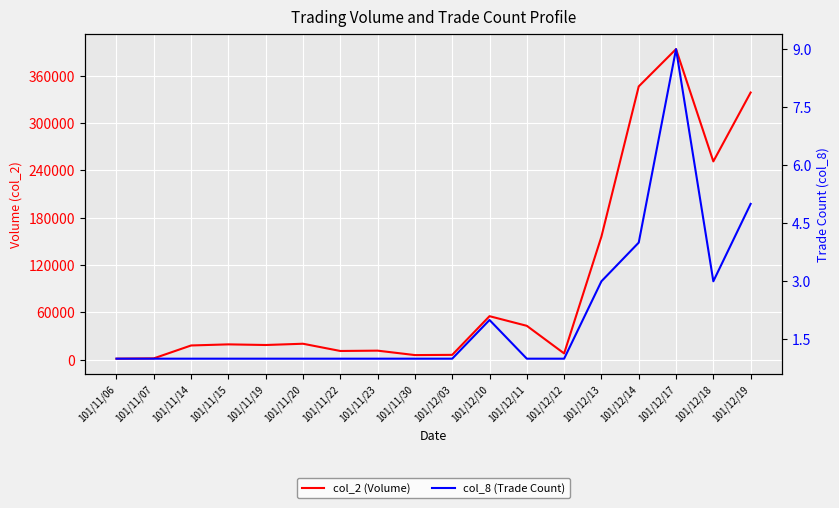

What is the maximum value for col_2 (Volume)?

393760